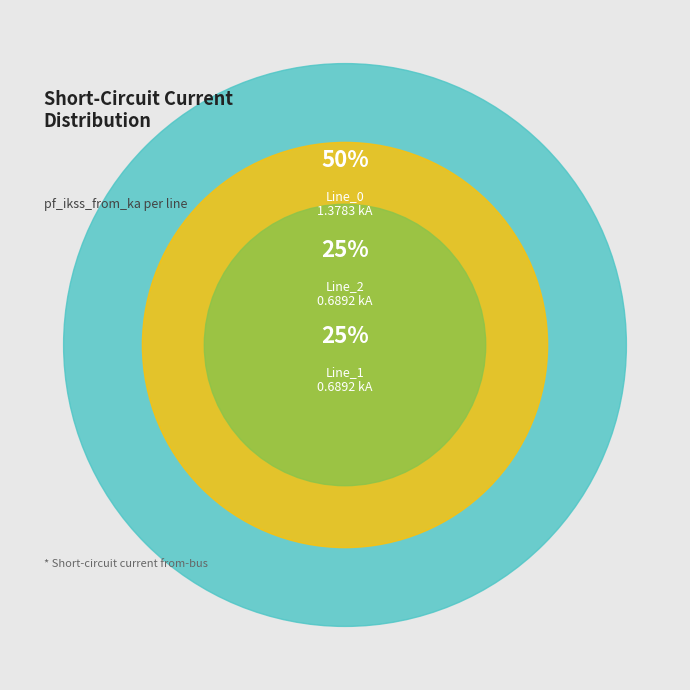

To the nearest percent, what is the combined percentage of Line_3 and Line_0?

50%